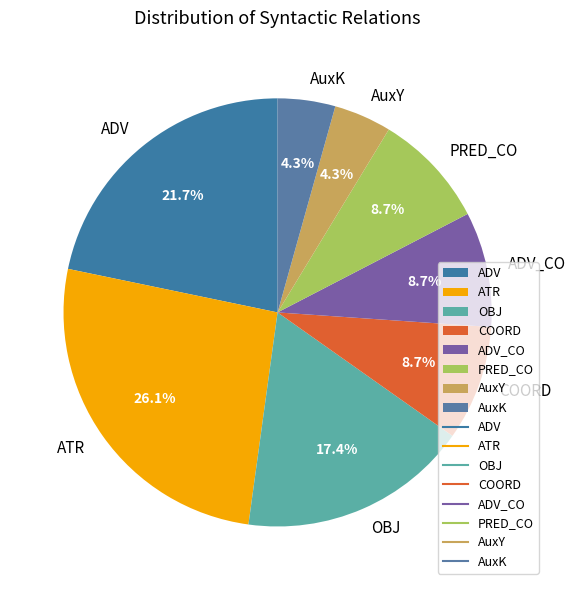

To the nearest percent, what is the combined percentage of ADV and ATR?

48%